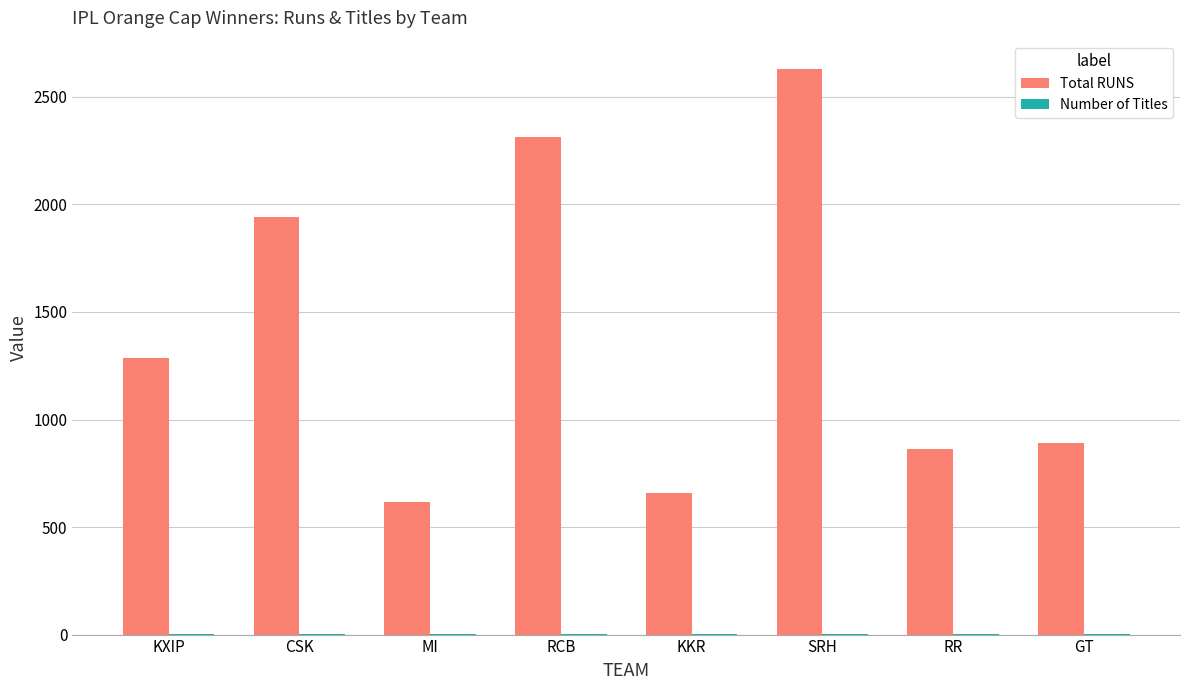

What is the maximum value shown in the chart?

2630